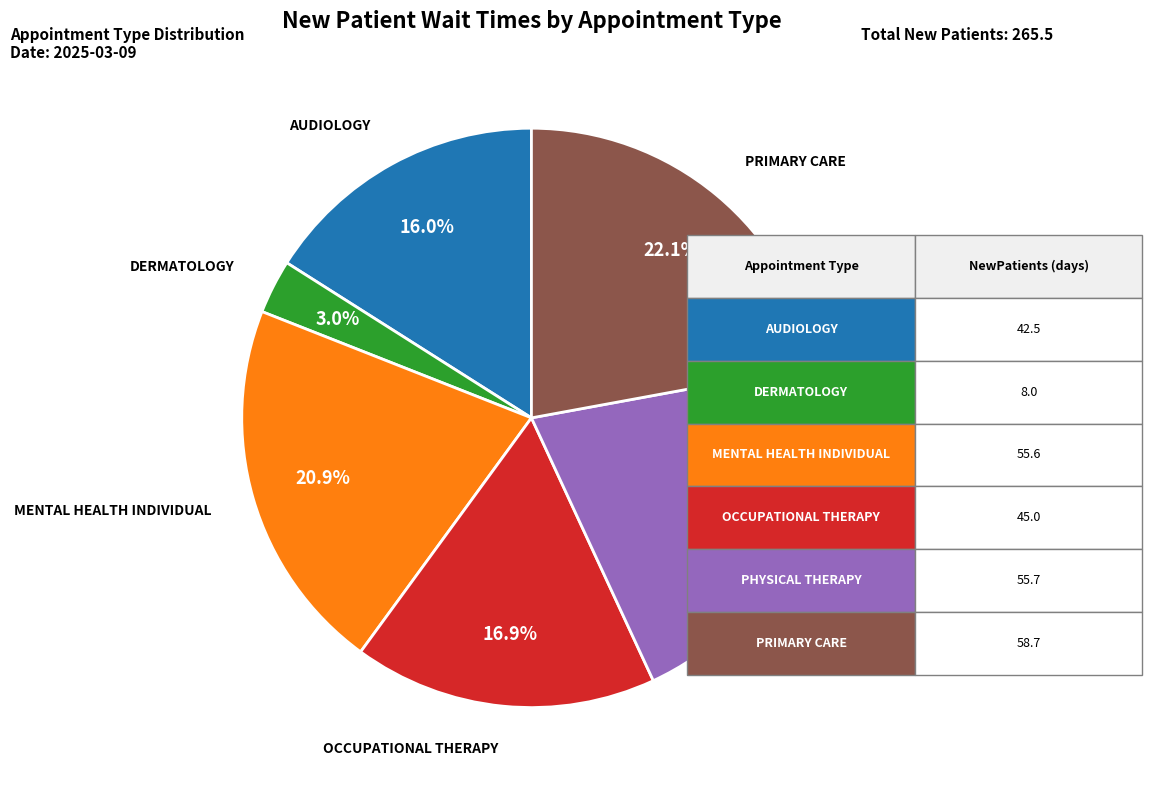

To the nearest percent, what is the difference between the largest and smallest slice percentages?

19%